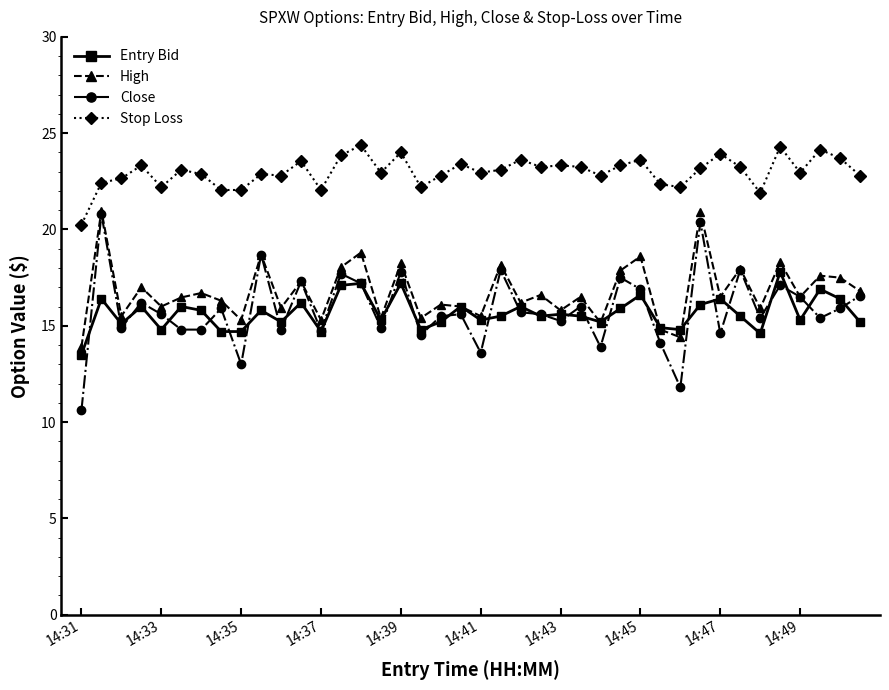

What is the maximum value shown in the chart?

24.4